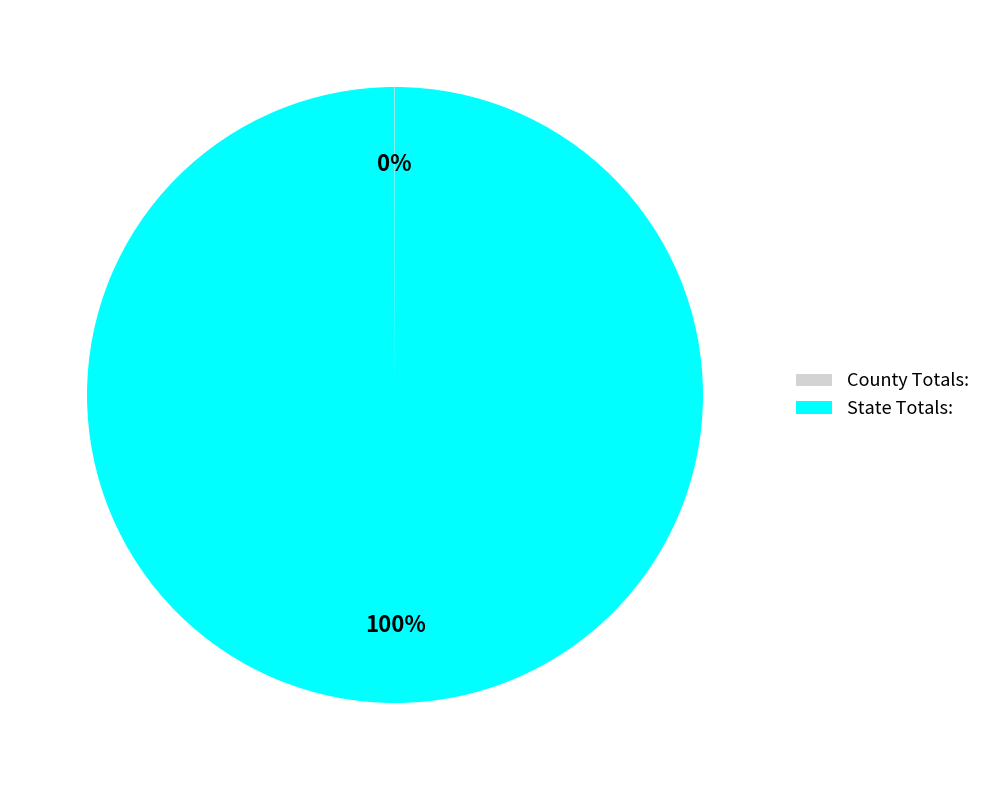

What percentage is the State Totals: slice, to the nearest percent?

100%